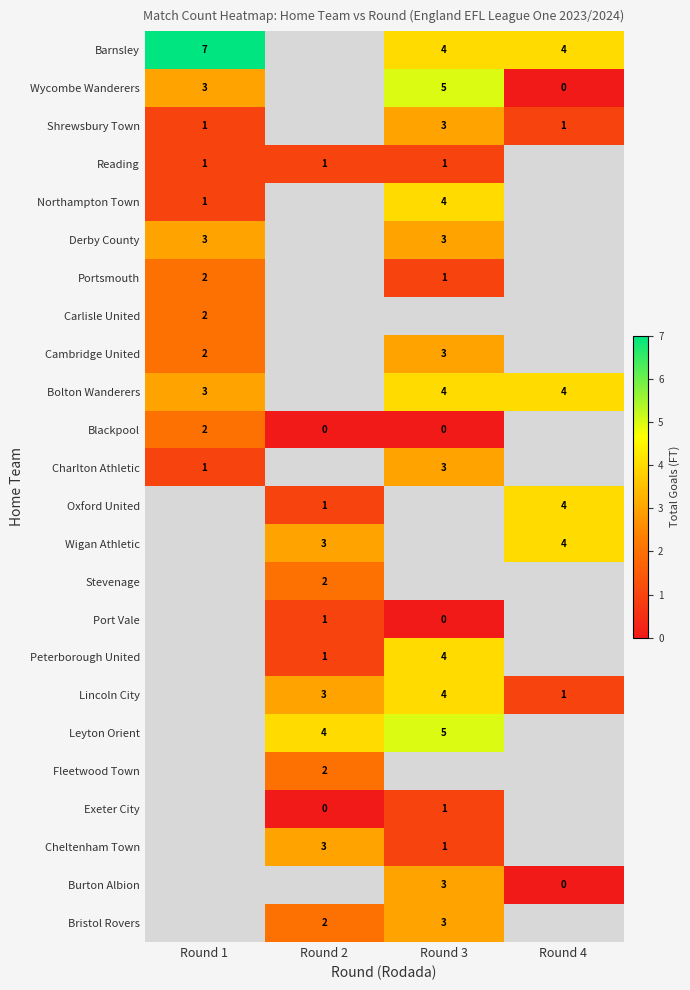

Is it true that Bristol Rovers equals 1.1 at Round 3?

False